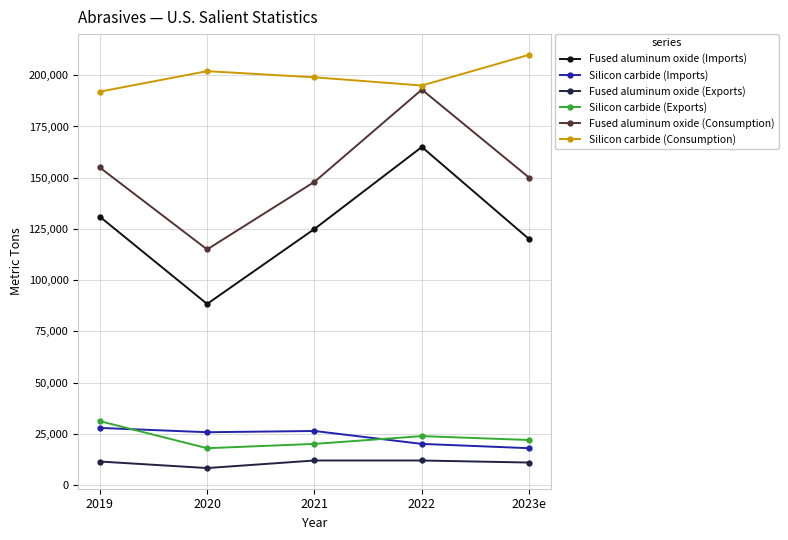

What is the spread (max minus min) of values at 2019?

180500